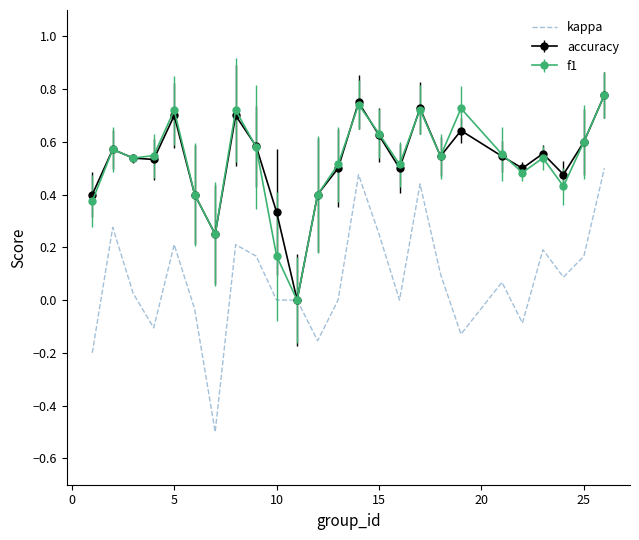

What is the smallest value displayed?

-0.5